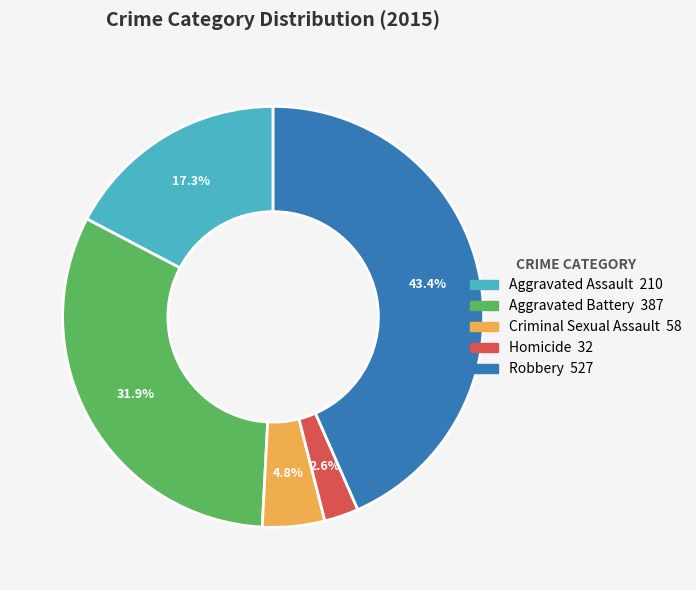

To the nearest percent, what is the difference between the Aggravated Assault and Robbery slice percentages?

26%